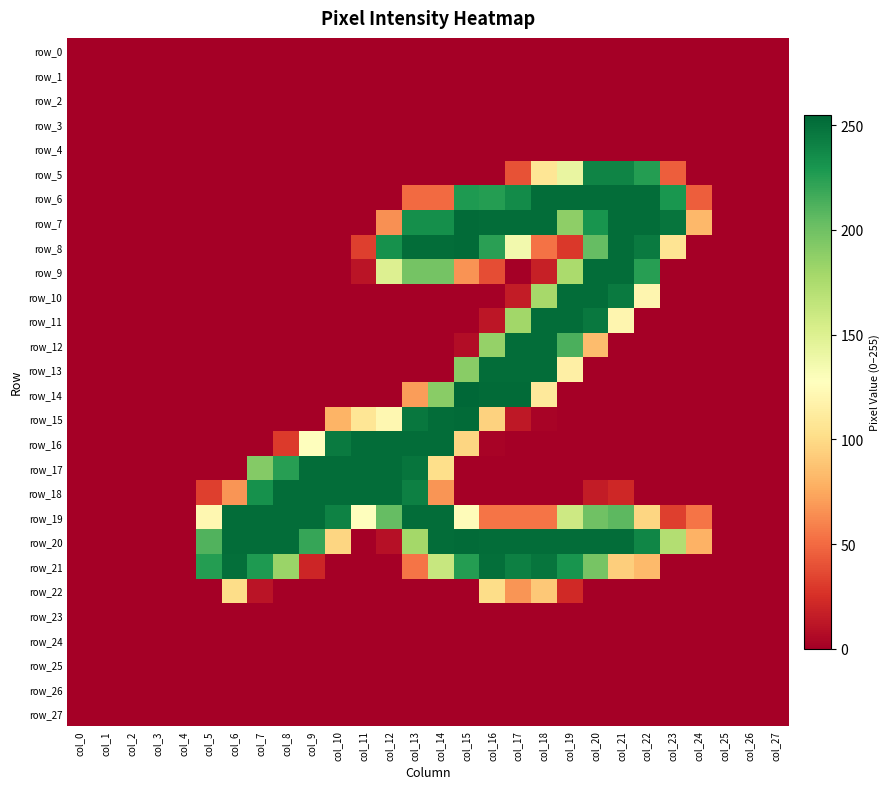

What is the total value across all series at col_22?

1739